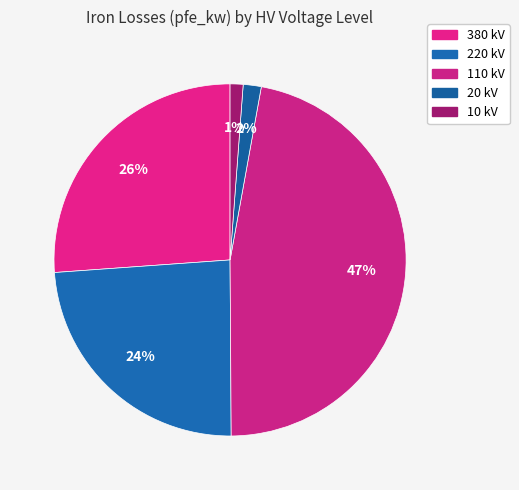

Does any single category account for the majority?

No